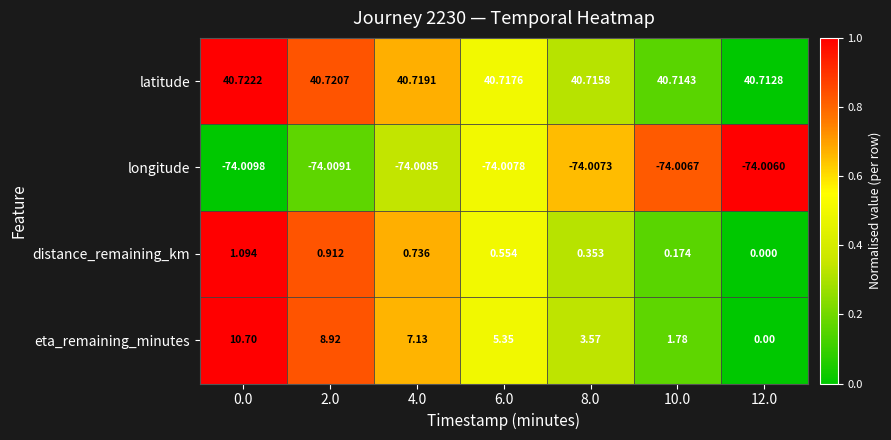

Which label corresponds to the smallest value in the chart?

0.0